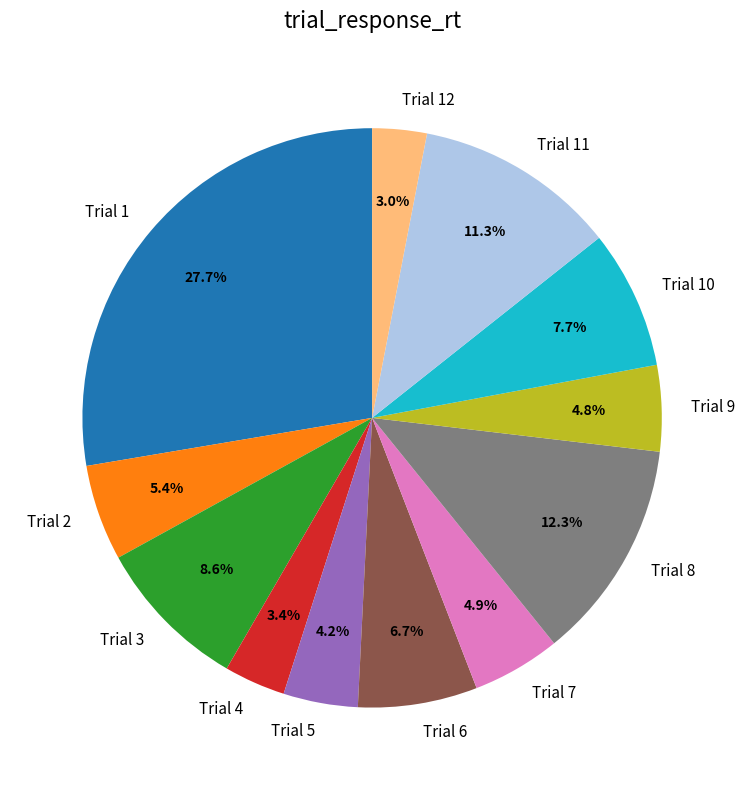

Which category has the biggest portion of the pie?

Trial 1